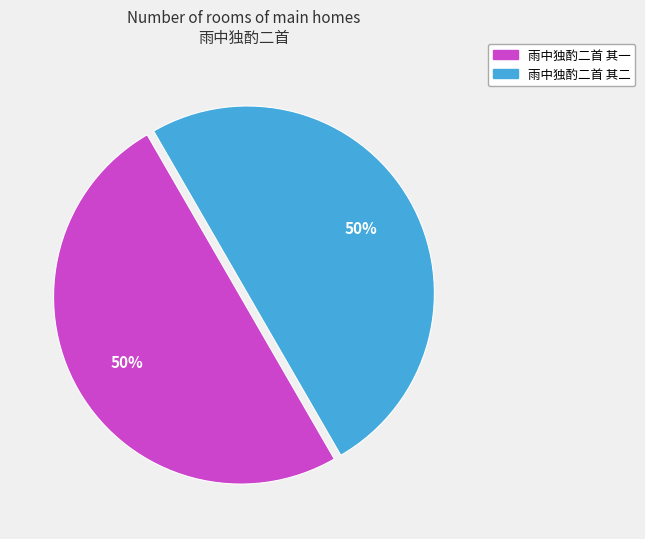

Is it true that 雨中独酌二首 其一 is 44% of the pie?

False